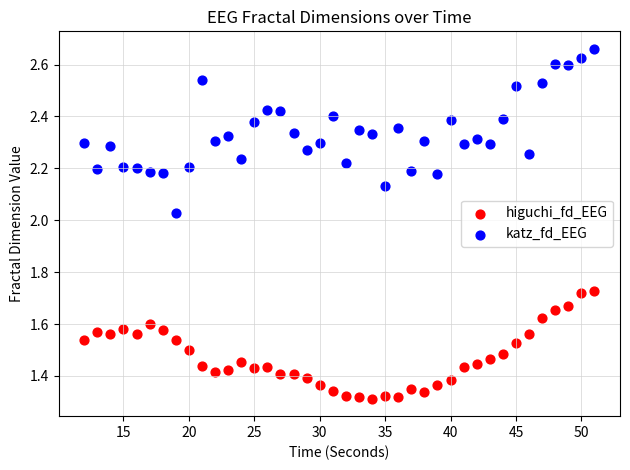

Across all data points, what is the range of X values (max minus min)?

39.0